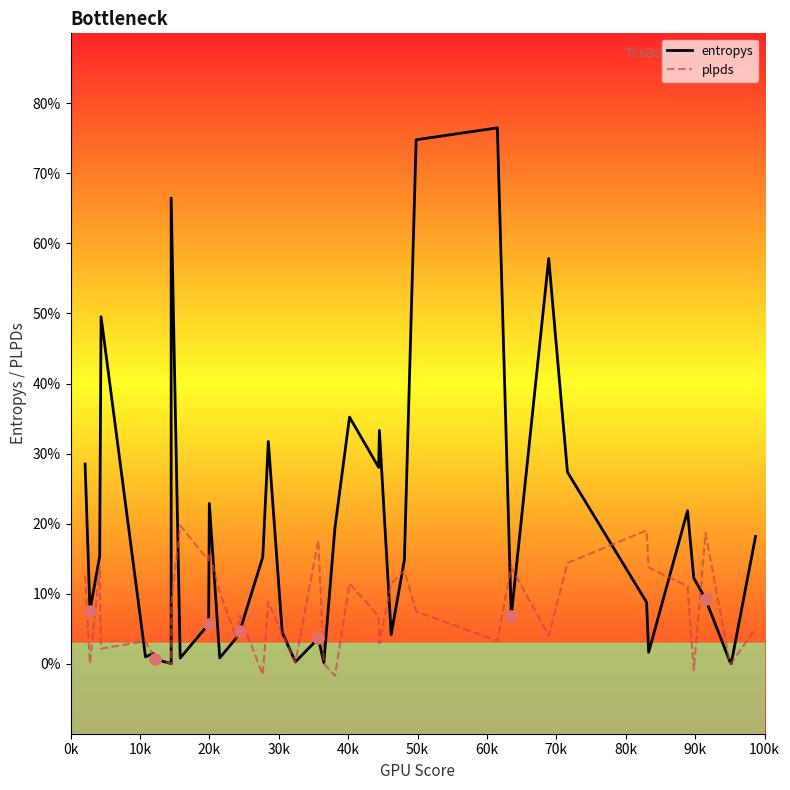

The value of entropys at 12 is 0.0. True or false?

False